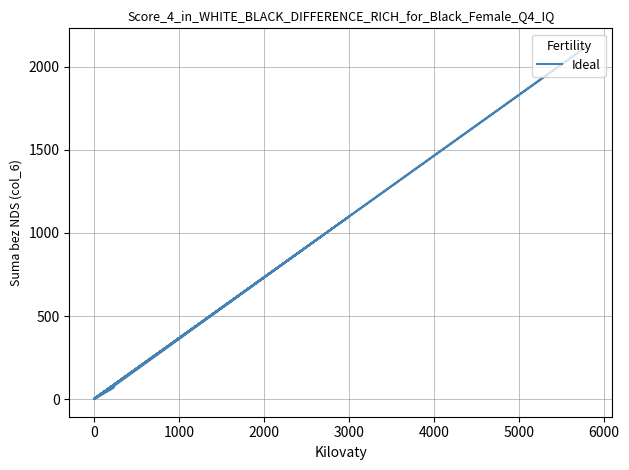

Does the chart have visible grid lines?

Yes